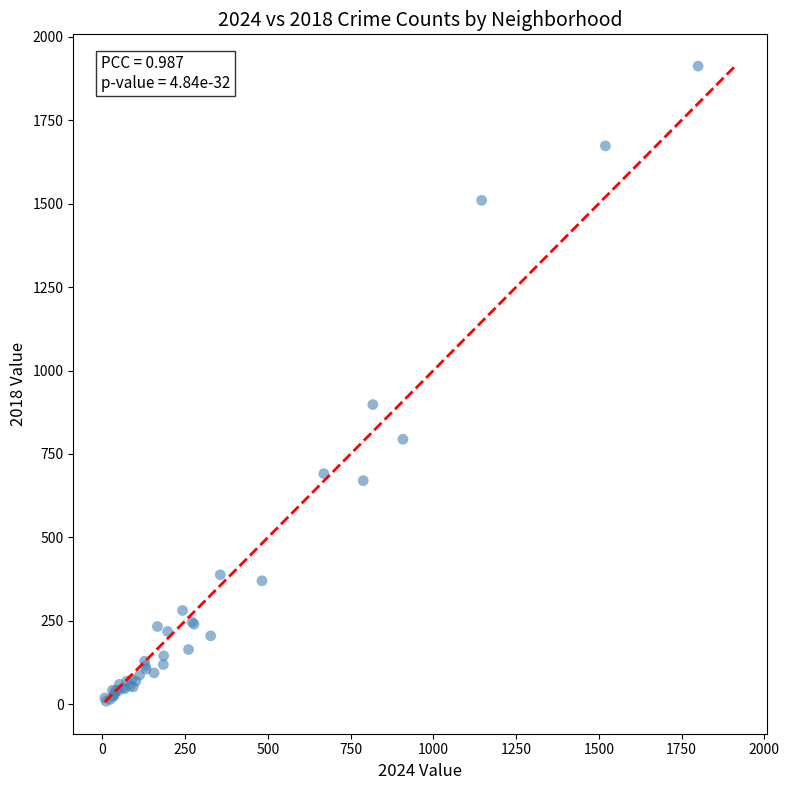

What Y value in the scatter plot is closest to 960?

898